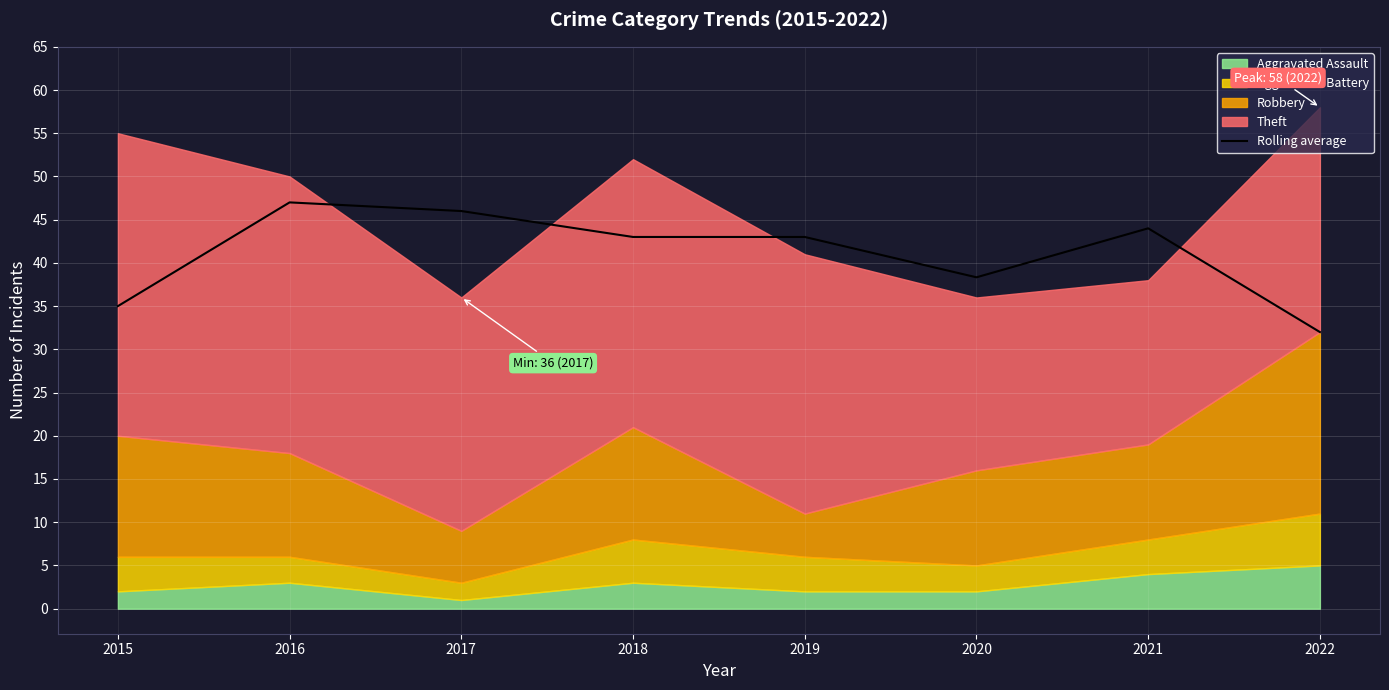

Approximately how many times larger is the value at 2022 compared to 2019?

0.7